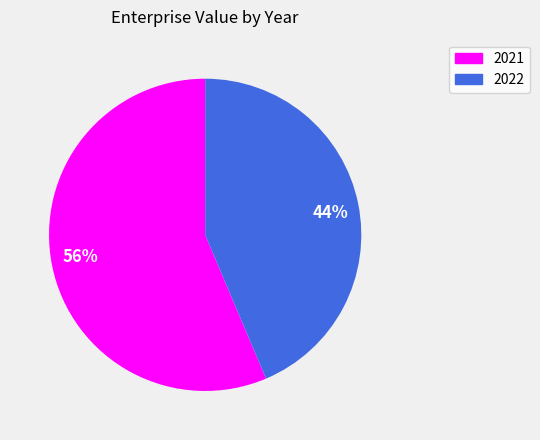

Which has a higher value, 56% or 44%?

56%